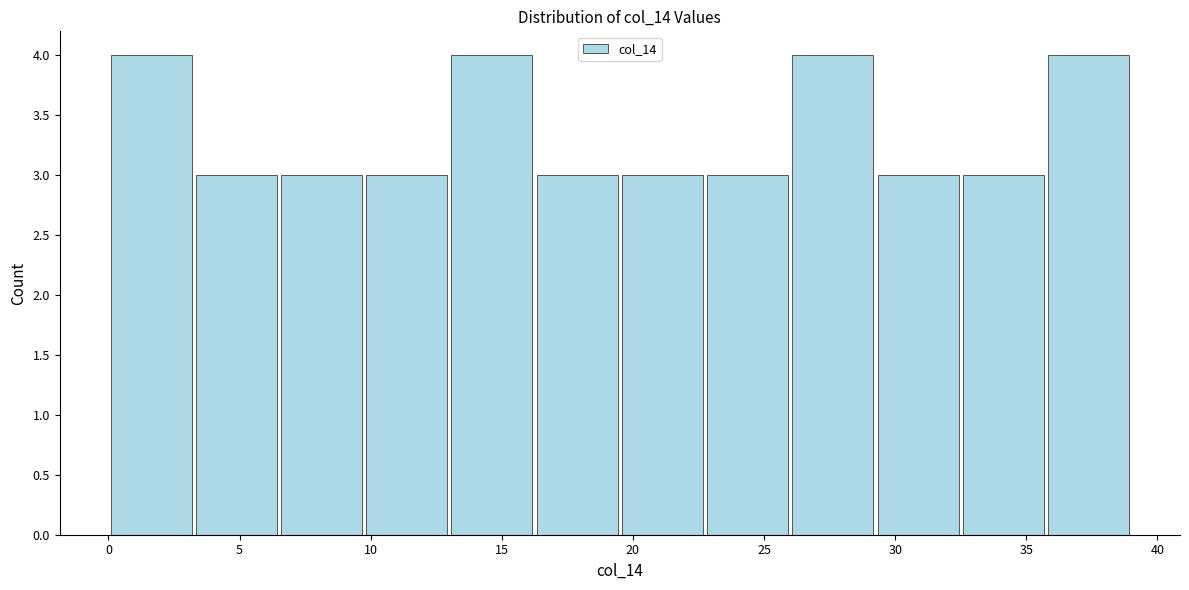

Reading left to right, list every bar in this chart as the range it spans on the x-axis followed by its height. Neither the bar edges nor the heights are printed on the chart, so give them approximately, as read against the axes.

0.00 to 3.25: 4
3.25 to 6.50: 3
6.50 to 9.75: 3
9.75 to 13.00: 3
13.00 to 16.25: 4
16.25 to 19.50: 3
19.50 to 22.75: 3
22.75 to 26.00: 3
26.00 to 29.25: 4
29.25 to 32.50: 3
32.50 to 35.75: 3
35.75 to 39.00: 4